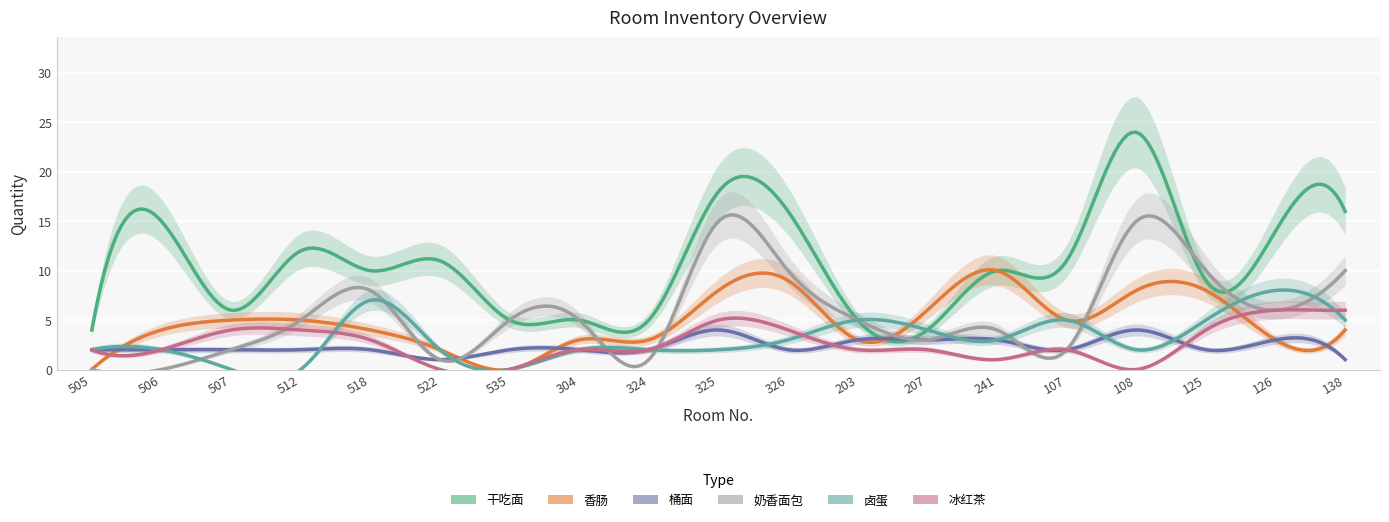

Reading left to right, list all the values displayed in this chart.

干吃面: 505=4	506=15	507=6	512=12	518=10	522=11	535=5	304=5	324=5	325=18	326=16	203=5	207=4	241=10	107=11	108=24	125=9	126=14	138=16
香肠: 505=0	506=4	507=5	512=5	518=4	522=2	535=0	304=3	324=3	325=8	326=9	203=3	207=6	241=10	107=5	108=8	125=8	126=3	138=4
桶面: 505=2	506=2	507=2	512=2	518=2	522=1	535=2	304=2	324=2	325=4	326=2	203=3	207=3	241=3	107=2	108=4	125=2	126=3	138=1
奶香面包: 505=0	506=0	507=2	512=5	518=8	522=1	535=5	304=5	324=1	325=15	326=10	203=5	207=3	241=4	107=2	108=15	125=10	126=6	138=10
卤蛋: 505=2	506=2	507=0	512=0	518=7	522=2	535=0	304=2	324=2	325=2	326=3	203=5	207=4	241=3	107=5	108=2	125=5	126=8	138=5
冰红茶: 505=2	506=2	507=4	512=4	518=3	522=0	535=0	304=2	324=2	325=5	326=4	203=2	207=2	241=1	107=2	108=0	125=4	126=6	138=6